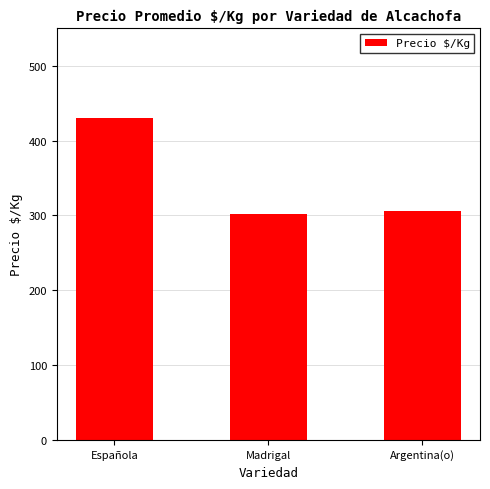

The chart shows a value of 306 at Argentina(o). True or false?

True